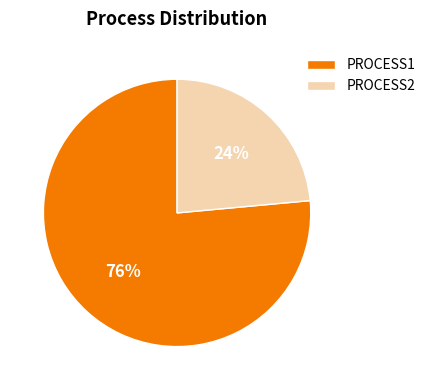

What percentage is the PROCESS2 slice, to the nearest percent?

24%